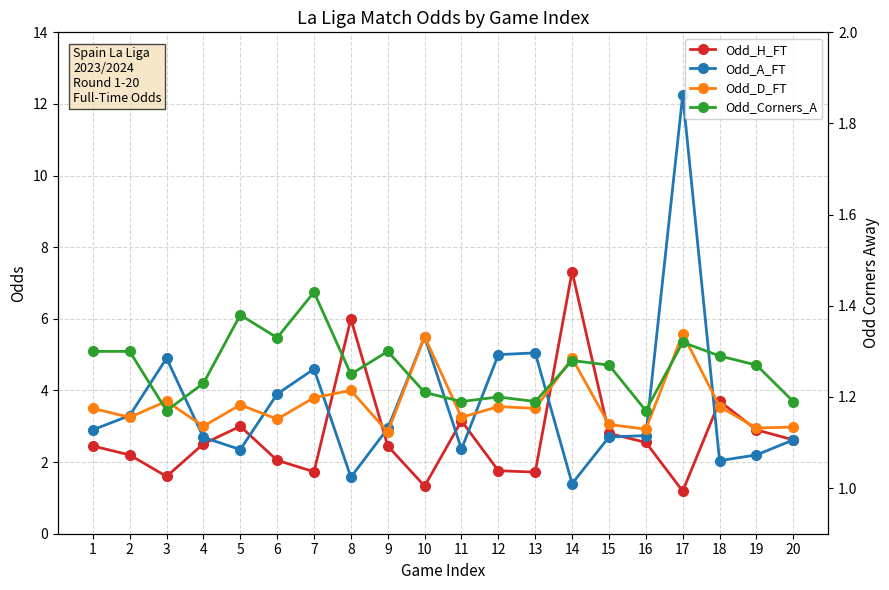

At which category does the chart reach its peak across all series?

17